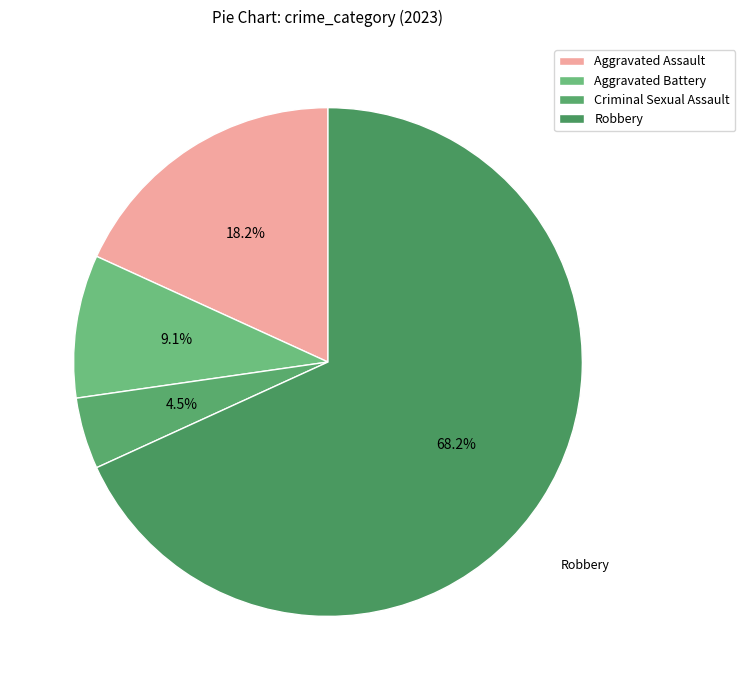

To the nearest percent, what is the difference between the Aggravated Battery and Robbery slice percentages?

59%